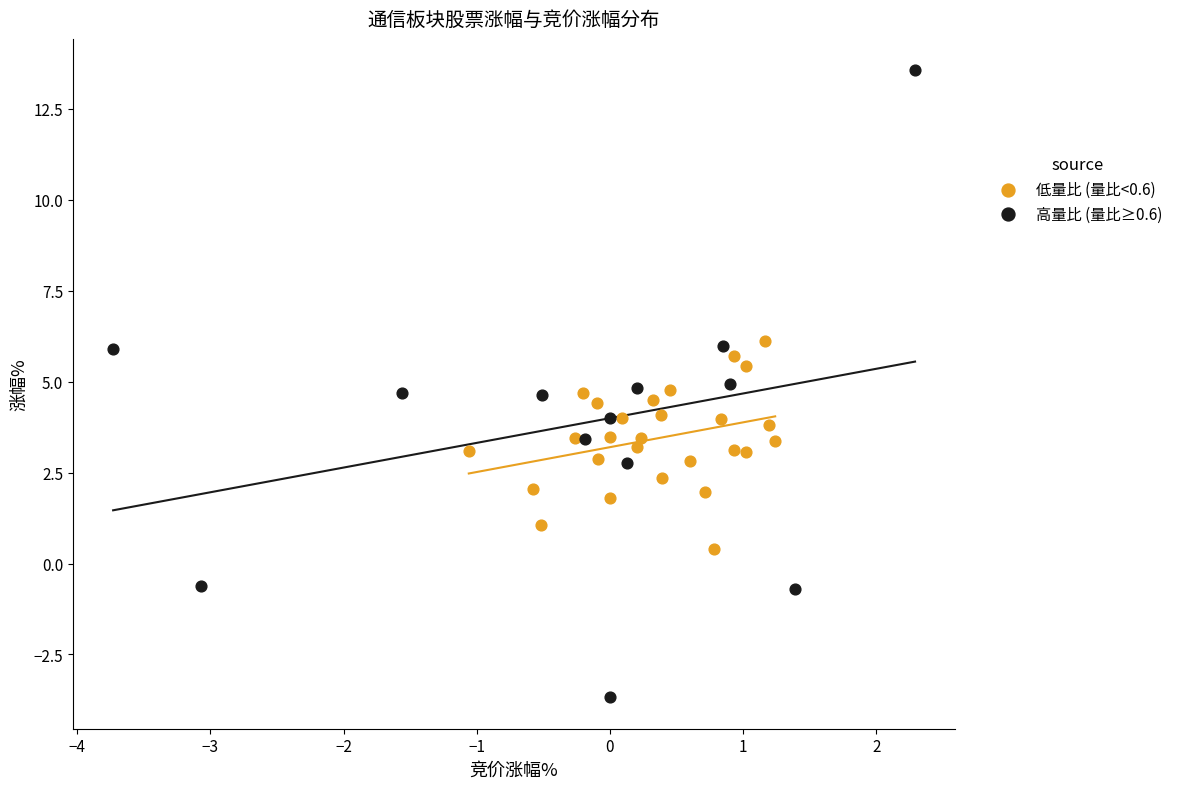

Which series reaches the maximum Y coordinate?

高量比 (量比≥0.6)